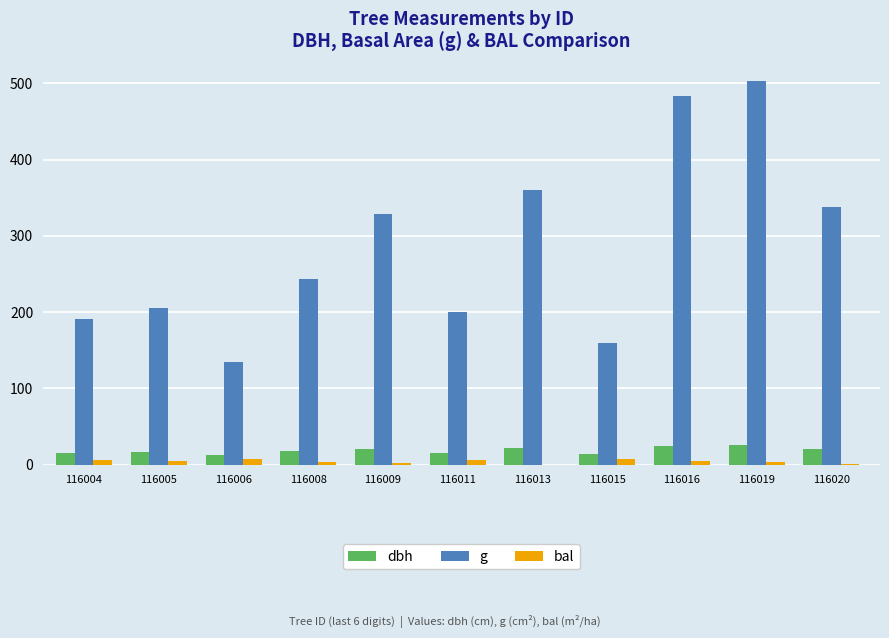

Between 116004 and 116016, which series saw the biggest shift?

g